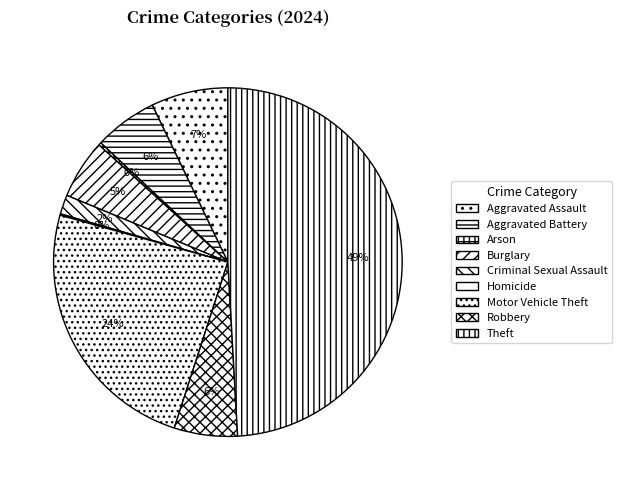

The Burglary slice represents 5% of the pie. True or false?

True